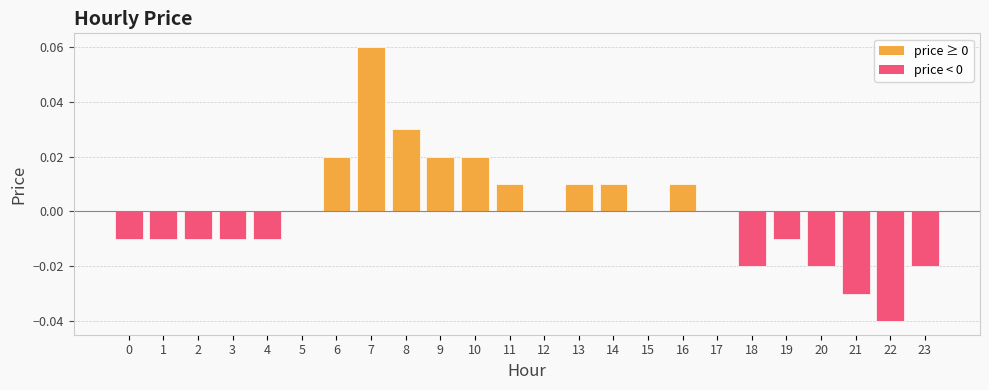

At which category does the chart reach its peak across all series?

7